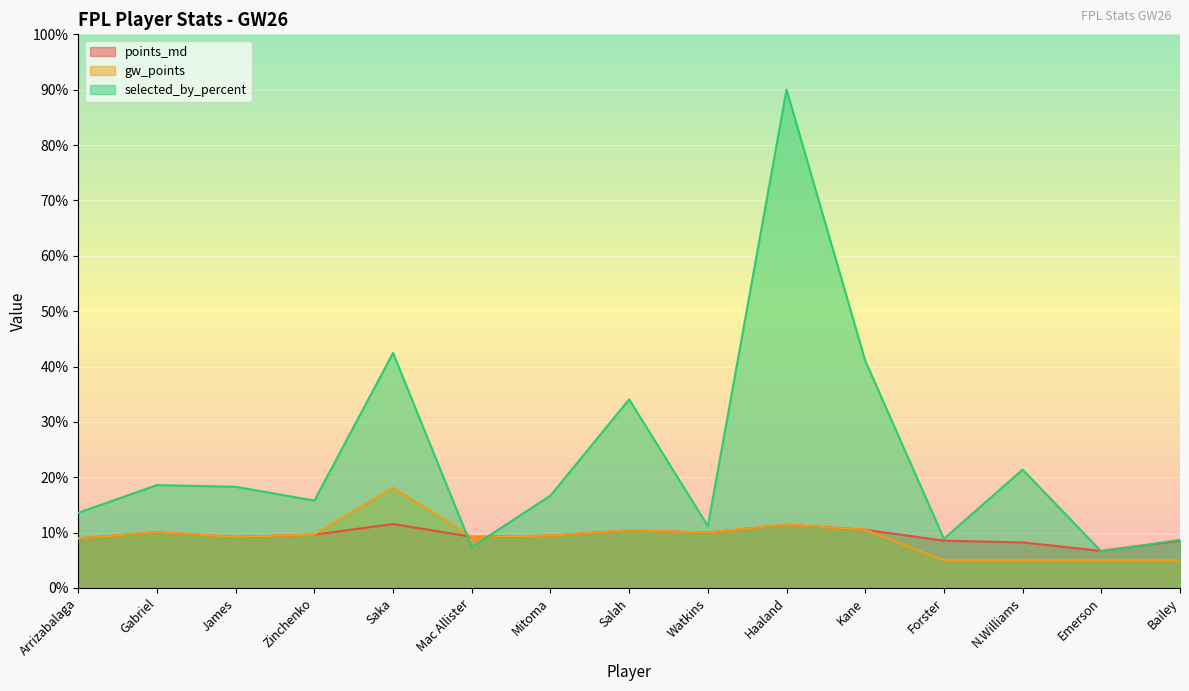

Which series ends up on top after the final intersection of selected_by_percent and points_md?

selected_by_percent